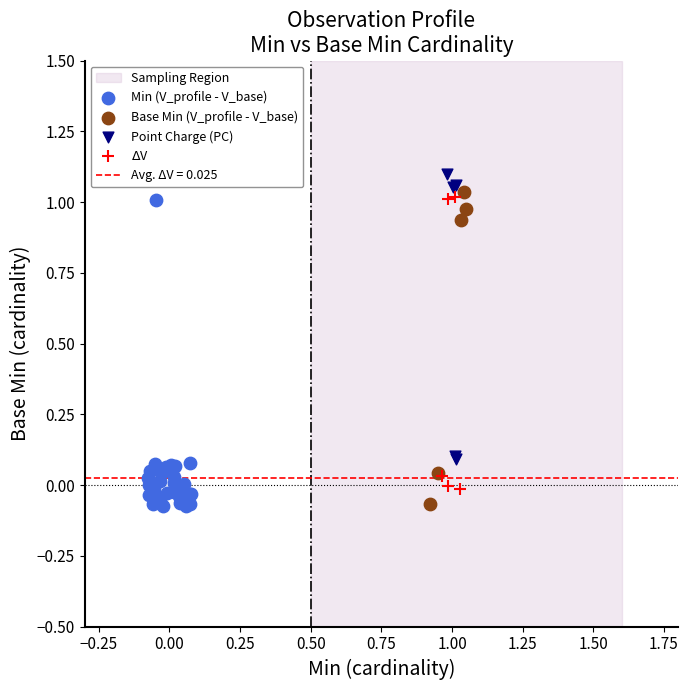

Which series has the largest Y range (max minus min)?

Base Min (V_profile - V_base)